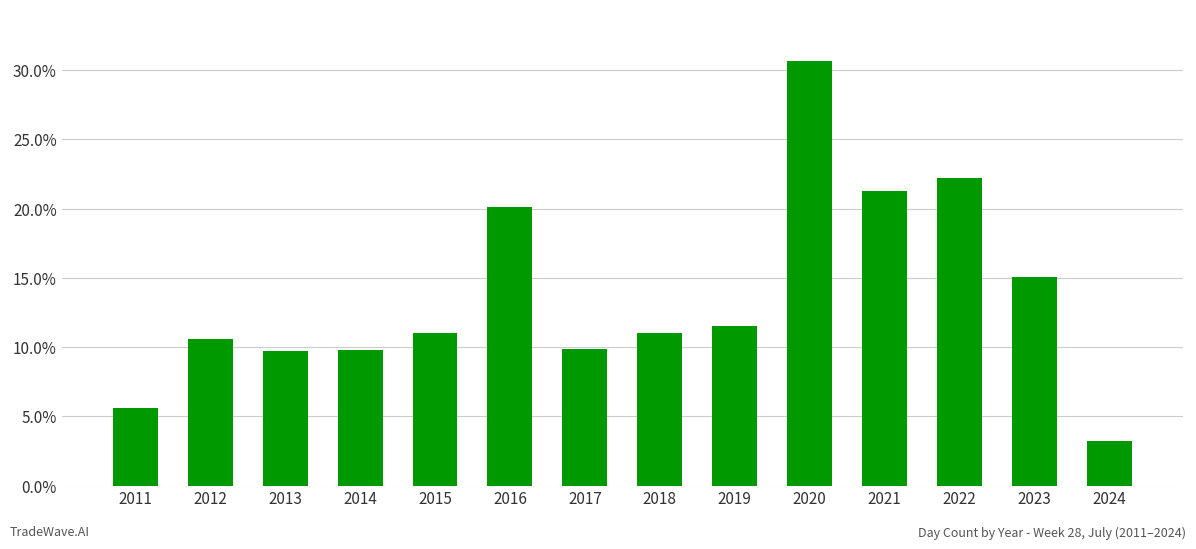

At which label is the value closest to 16?

2023